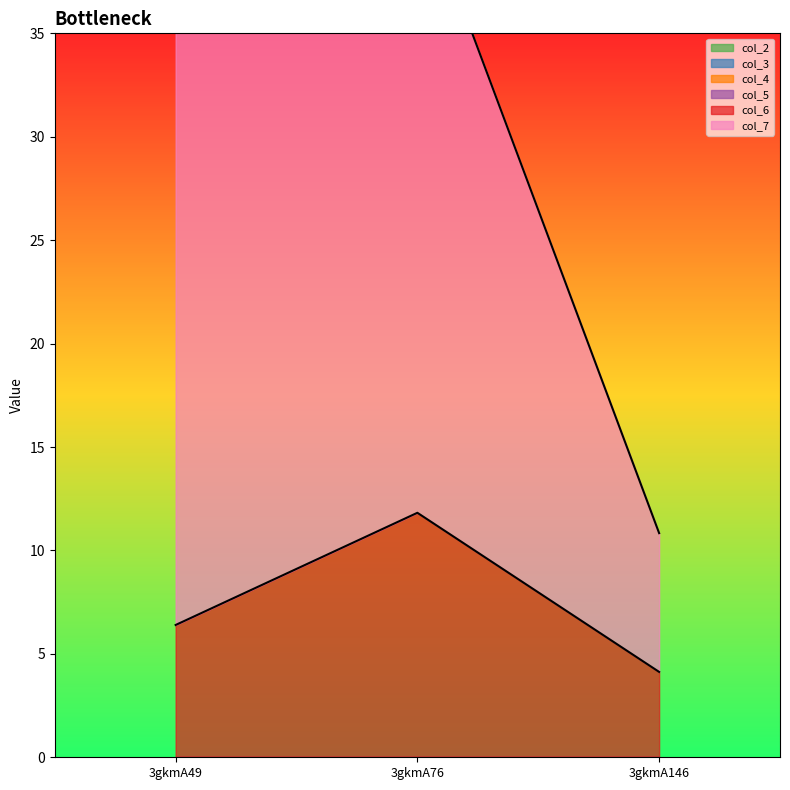

What are all the series names shown in the legend?

col_6, col_7, col_2, col_3, col_4, col_5